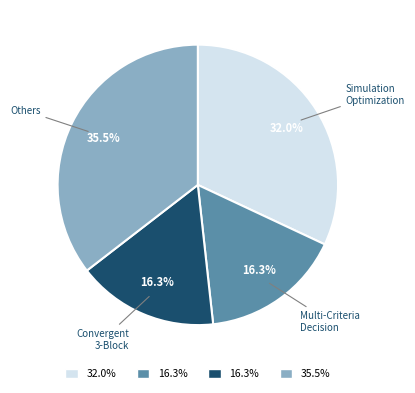

How many segments does this pie chart have?

4